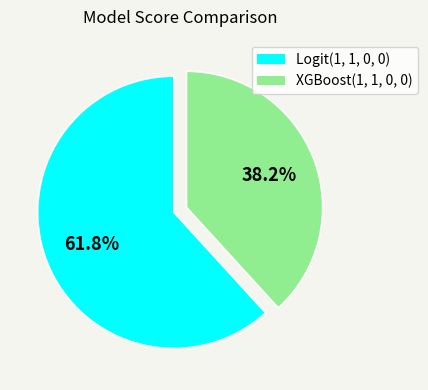

True or false: XGBoost(1, 1, 0, 0) accounts for 26% of the total.

False